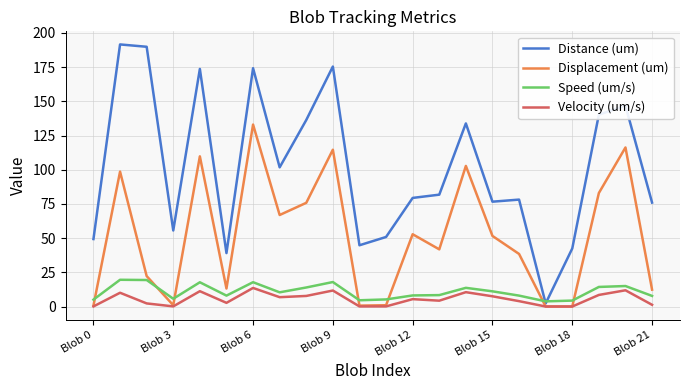

How many values in the Speed (um/s) series exceed 10?

11